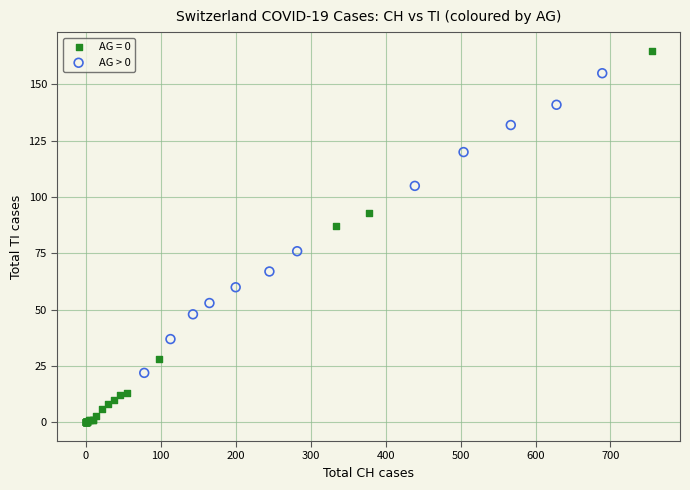

Which series reaches the maximum Y coordinate?

AG = 0